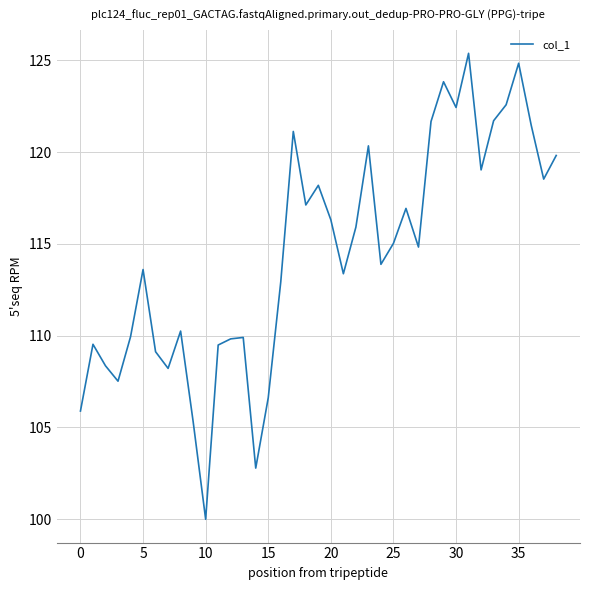

What is the difference between the maximum and minimum values?

25.4